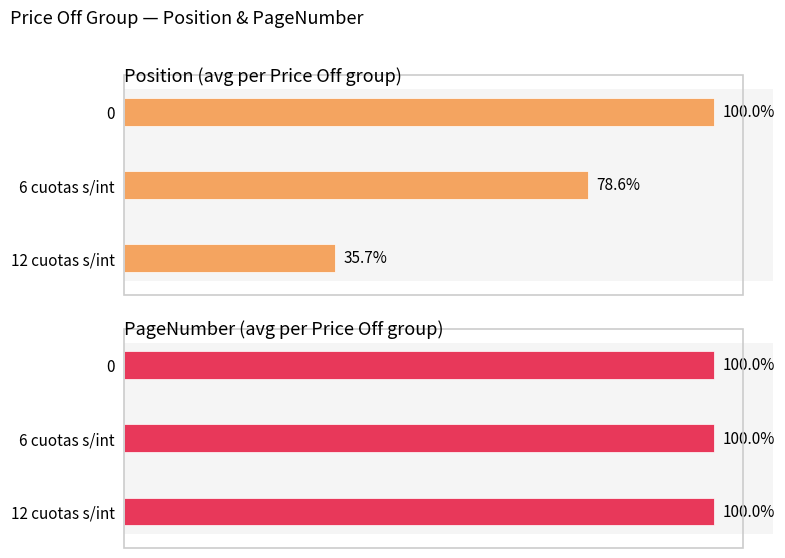

At how many categories does at least one series exceed 11?

3